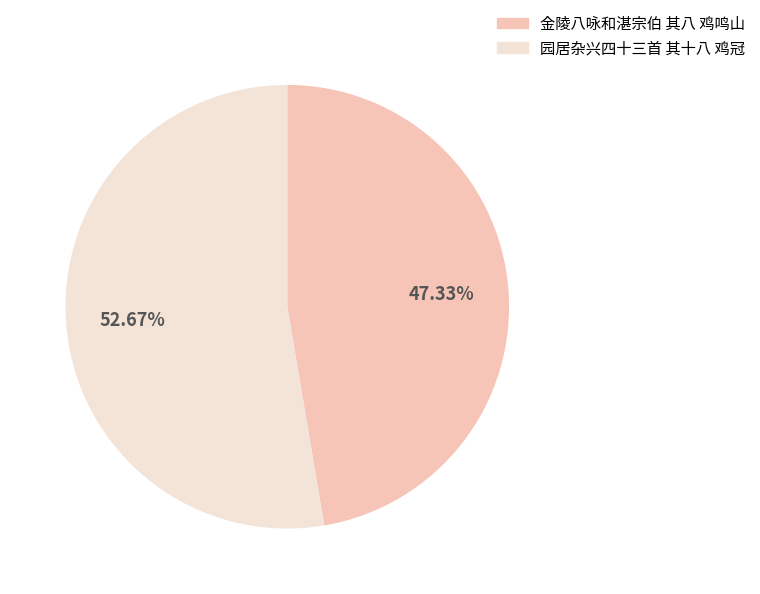

What percentage is the 园居杂兴四十三首 其十八 鸡冠 slice, to the nearest percent?

53%